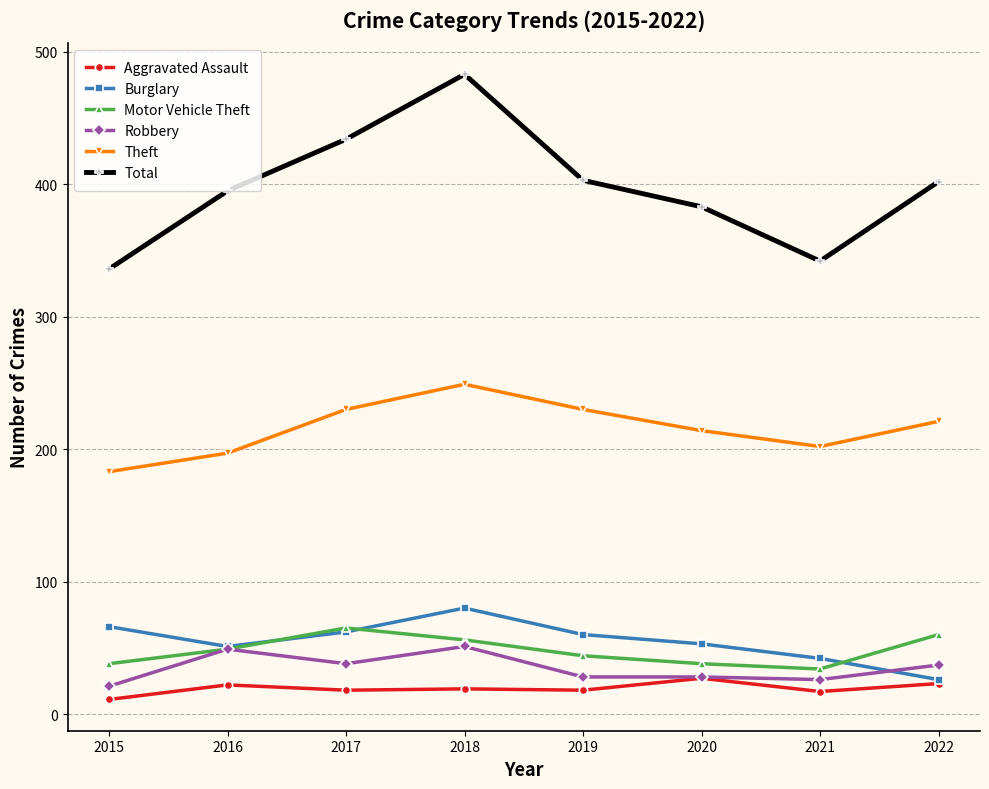

Is it true that Total equals 220 at 2017?

False